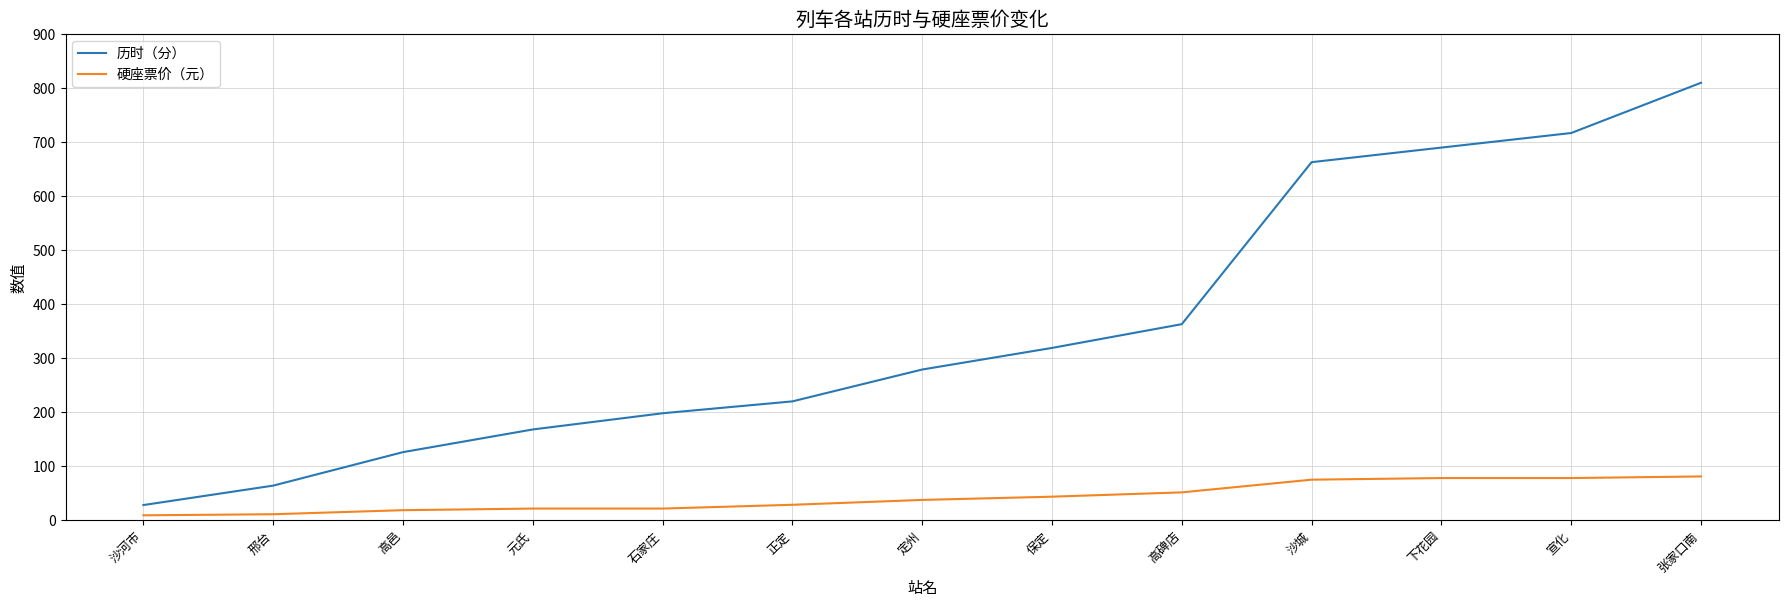

What is the total value across all series at 定州?

316.5